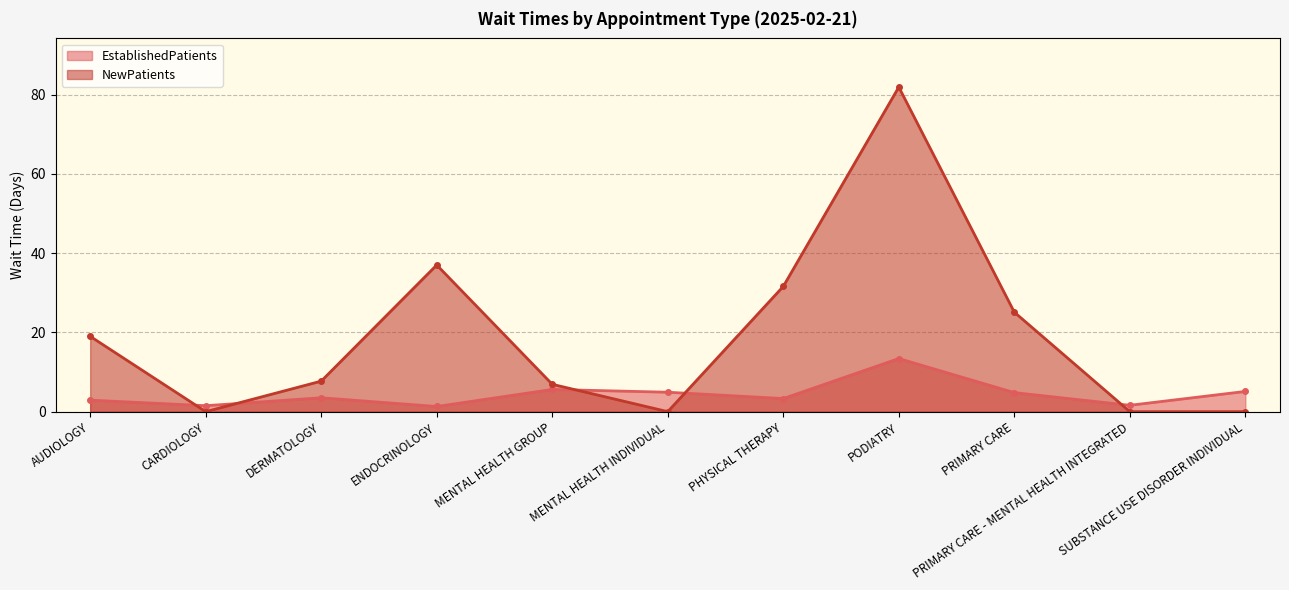

Rank the categories by EstablishedPatients value from lowest to highest.

ENDOCRINOLOGY, CARDIOLOGY, PRIMARY CARE - MENTAL HEALTH INTEGRATED, AUDIOLOGY, PHYSICAL THERAPY, DERMATOLOGY, PRIMARY CARE, MENTAL HEALTH INDIVIDUAL, SUBSTANCE USE DISORDER INDIVIDUAL, MENTAL HEALTH GROUP, PODIATRY